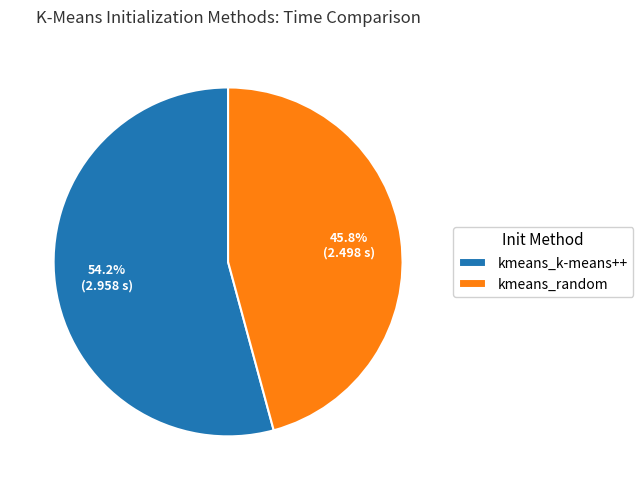

How many slices are in this pie chart?

2